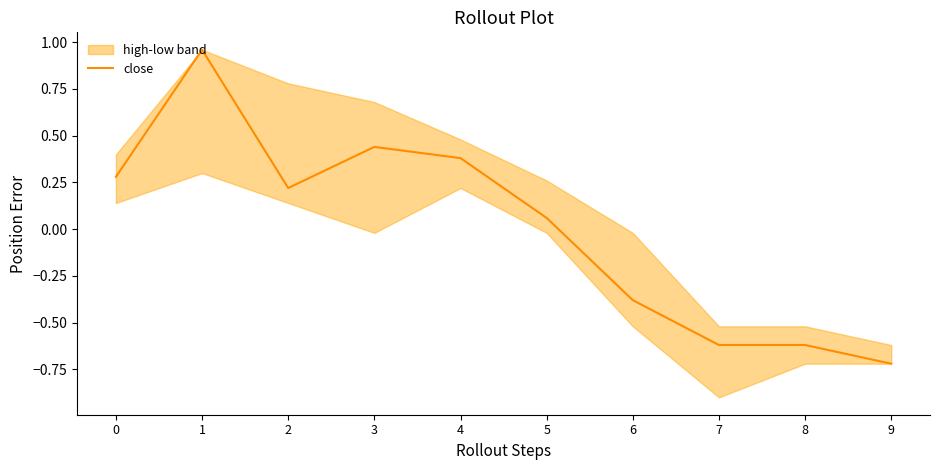

At which category does the chart reach its peak across all series?

1